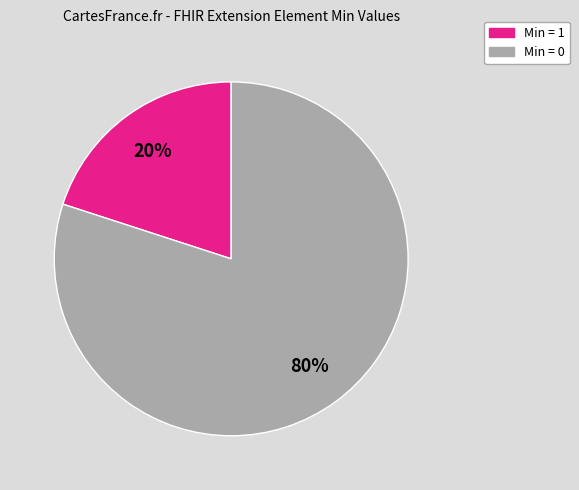

Does any single category account for the majority?

Yes